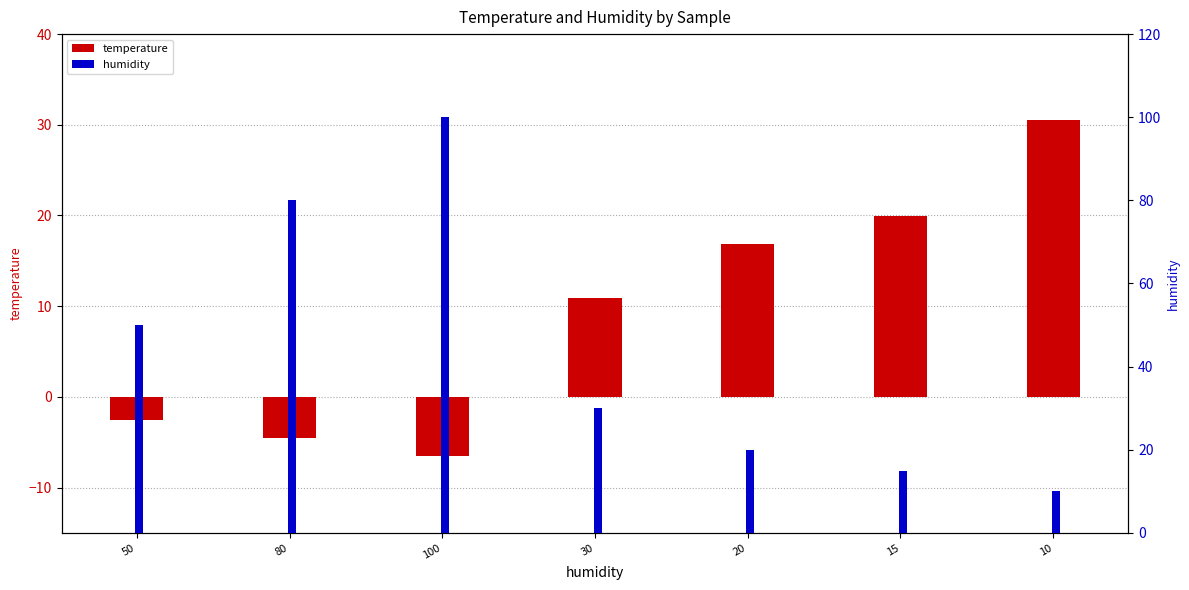

Count the number of categories in the chart.

7